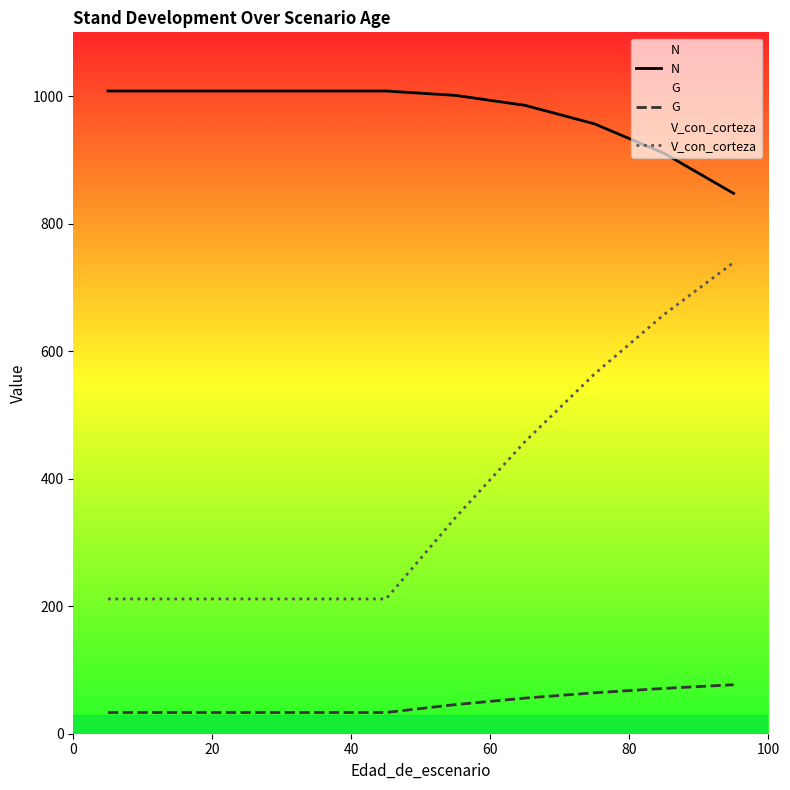

Which series has the largest total across all categories?

N